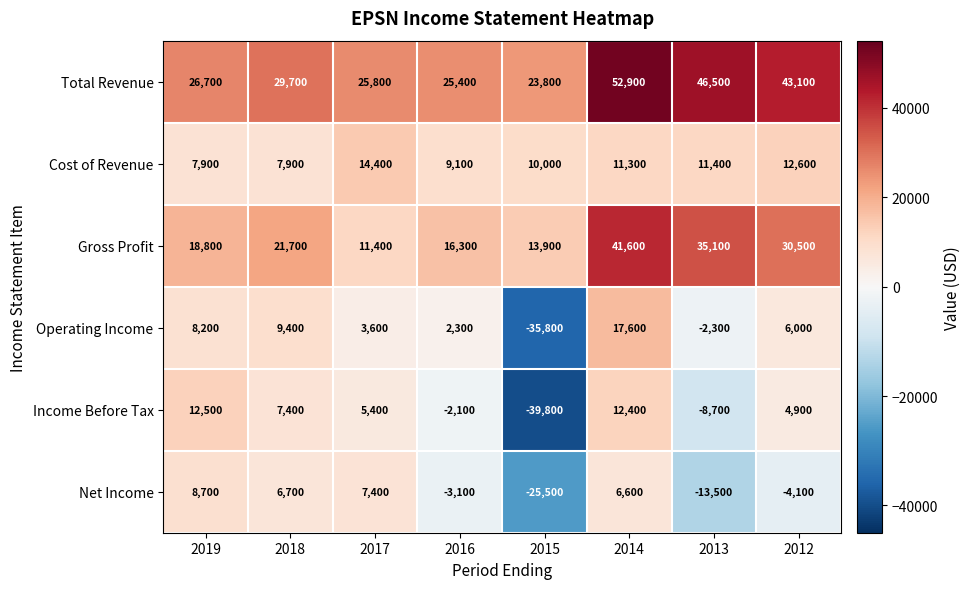

What is the sum of the Operating Income values at 2013 and 2012?

3700